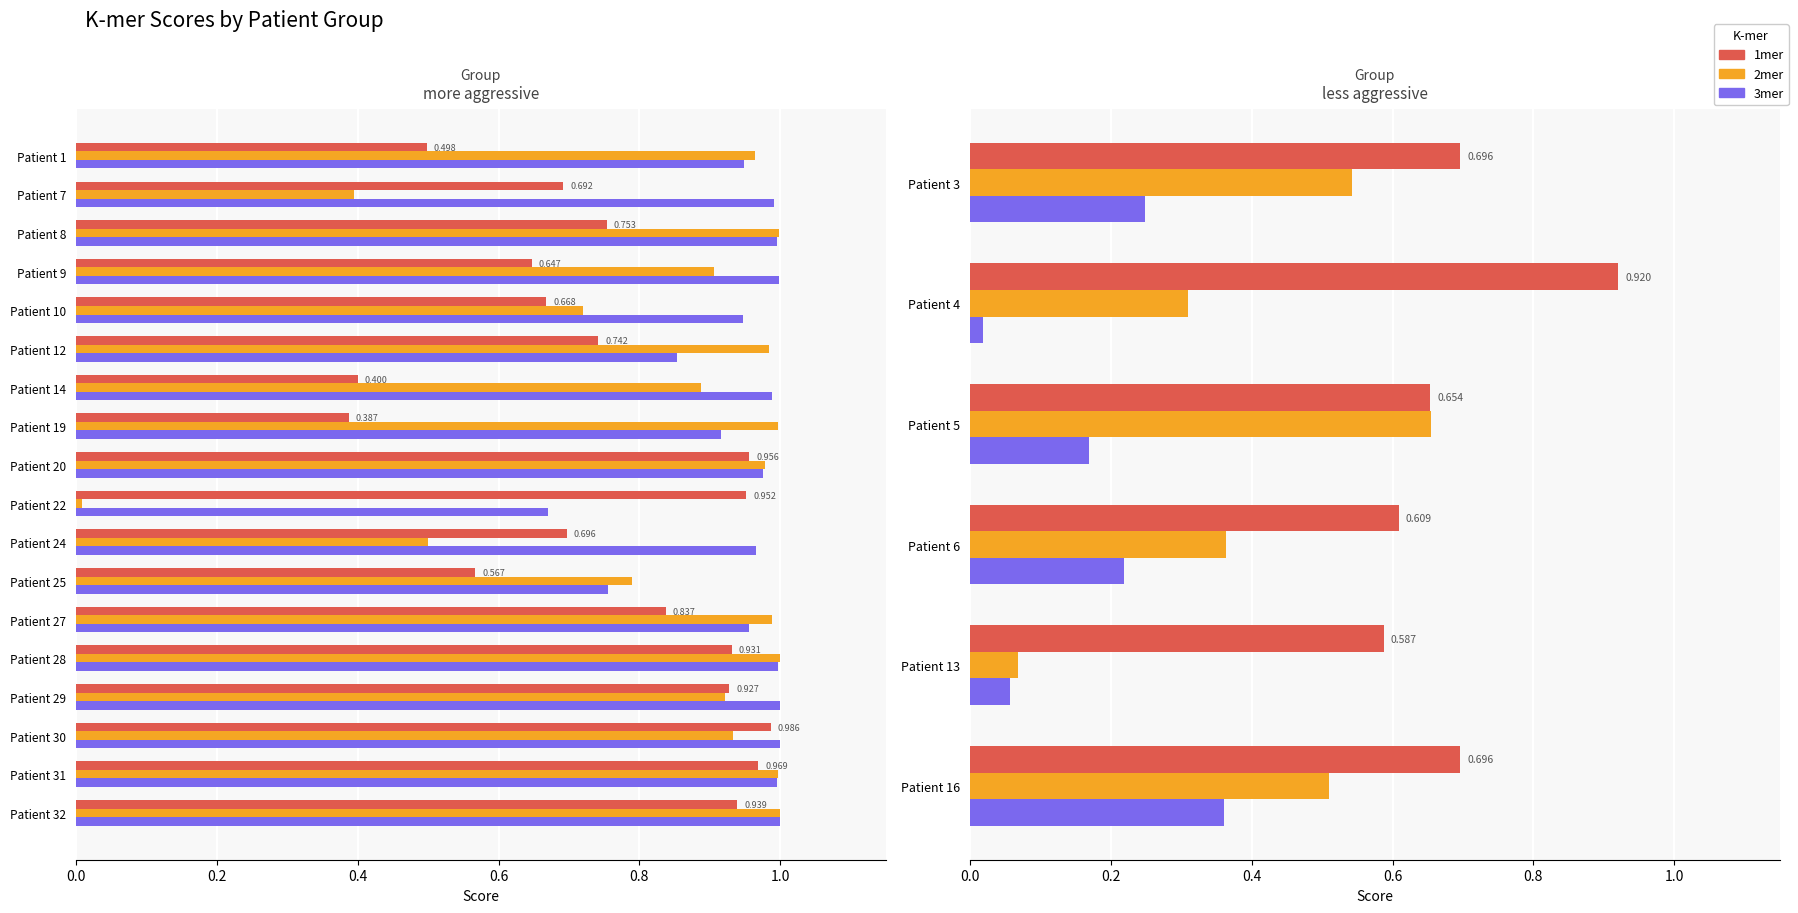

Are the bars grouped side by side (vs. stacked)?

Yes